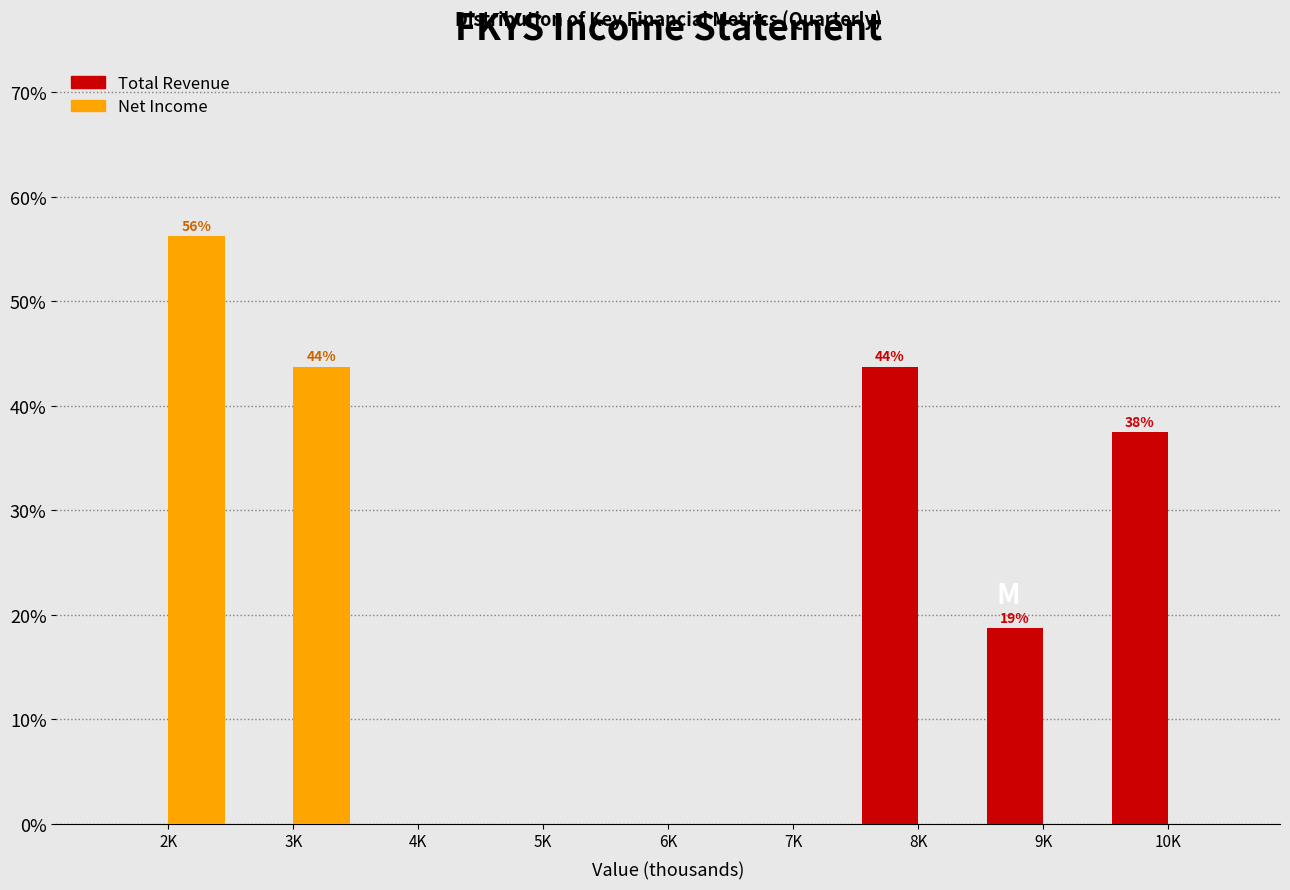

Is it true that Total Revenue equals -16.6 at 2K?

False